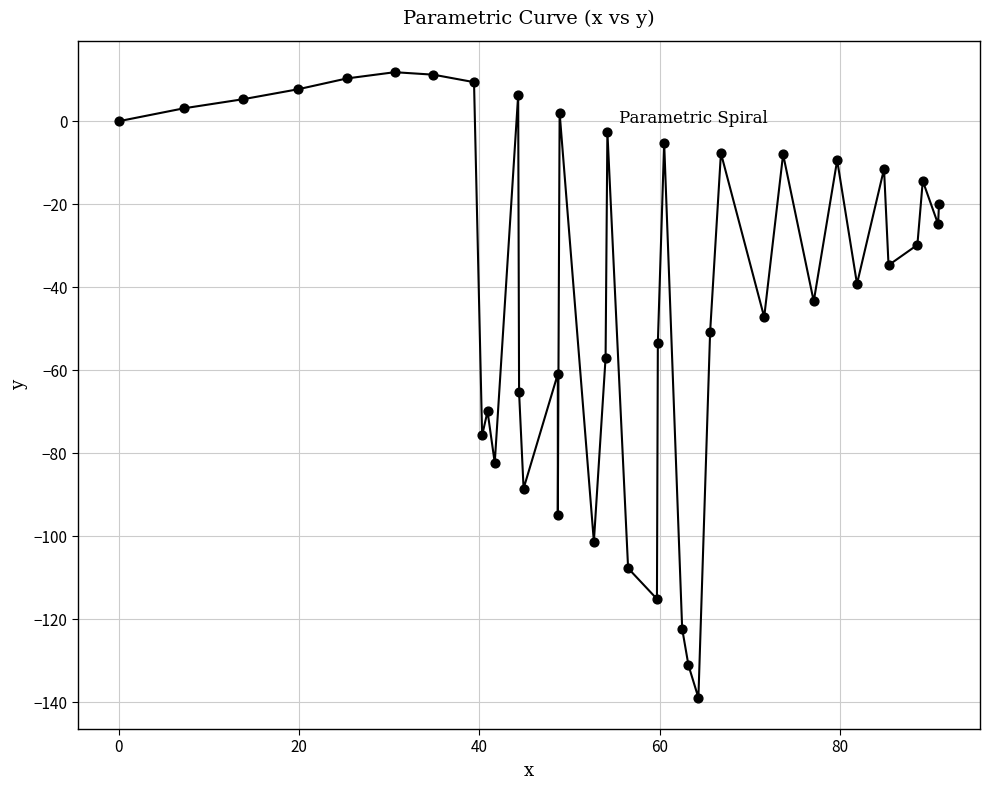

What is the range of X values (max minus min)?

91.0